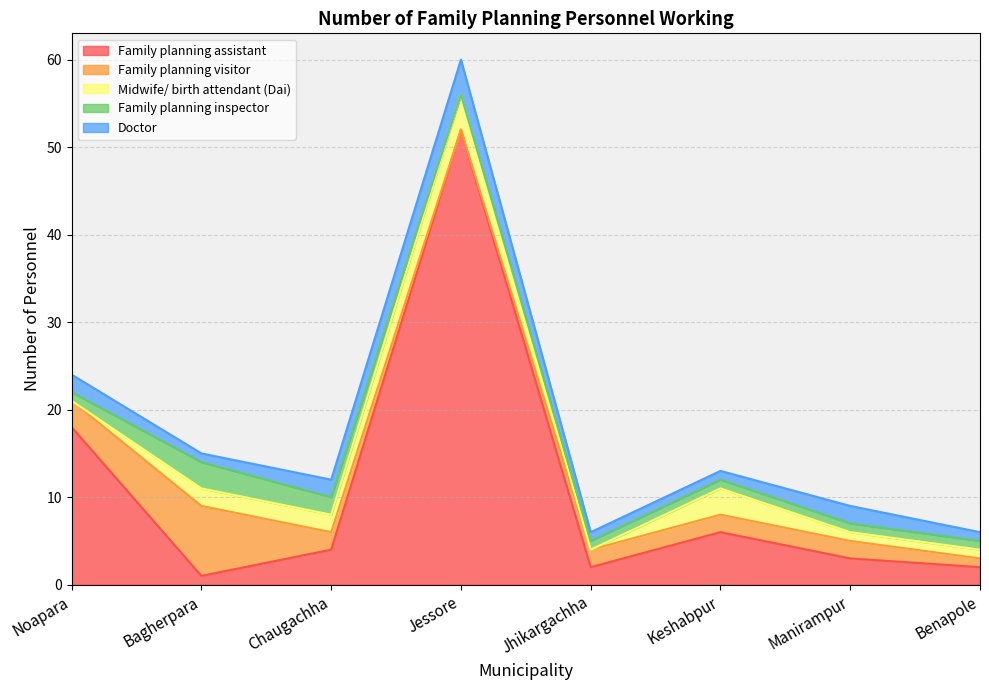

Reading left to right, extract all data points from this chart.

Family planning assistant: Noapara=18	Bagherpara=1	Chaugachha=4	Jessore=52	Jhikargachha=2	Keshabpur=6	Manirampur=3	Benapole=2
Family planning visitor: Noapara=3	Bagherpara=8	Chaugachha=2	Jessore=0	Jhikargachha=2	Keshabpur=2	Manirampur=2	Benapole=1
Midwife/ birth attendant (Dai): Noapara=0	Bagherpara=2	Chaugachha=2	Jessore=4	Jhikargachha=0	Keshabpur=3	Manirampur=1	Benapole=1
Family planning inspector: Noapara=1	Bagherpara=3	Chaugachha=2	Jessore=0	Jhikargachha=1	Keshabpur=1	Manirampur=1	Benapole=1
Doctor: Noapara=2	Bagherpara=1	Chaugachha=2	Jessore=4	Jhikargachha=1	Keshabpur=1	Manirampur=2	Benapole=1